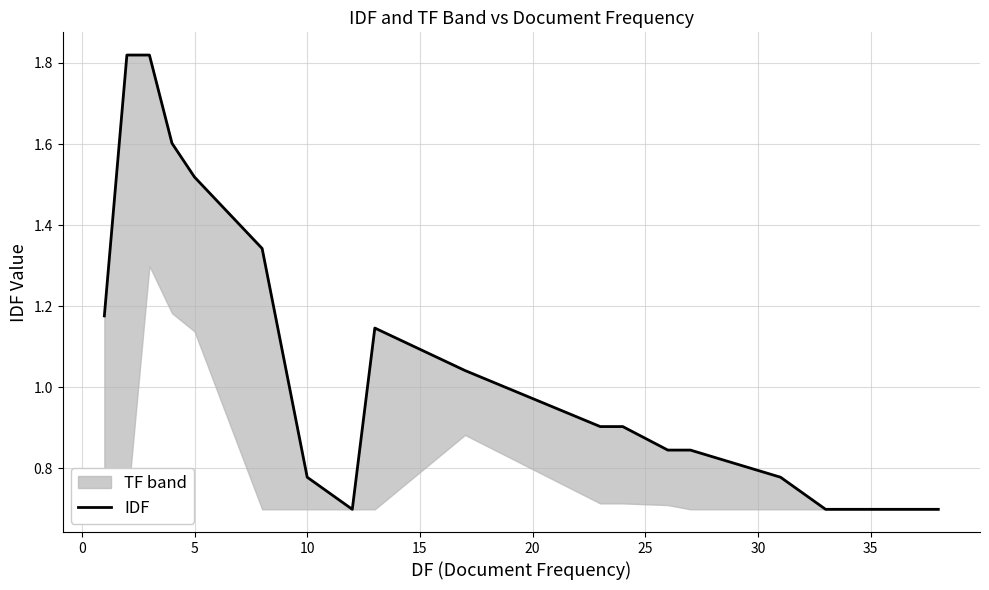

Reading right to left, list all the values displayed in this chart.

0.7	0.7	0.7	0.8	0.8	0.8	0.9	0.9	1.0	1.1	0.7	0.8	1.3	1.5	1.6	1.8	1.8	1.2